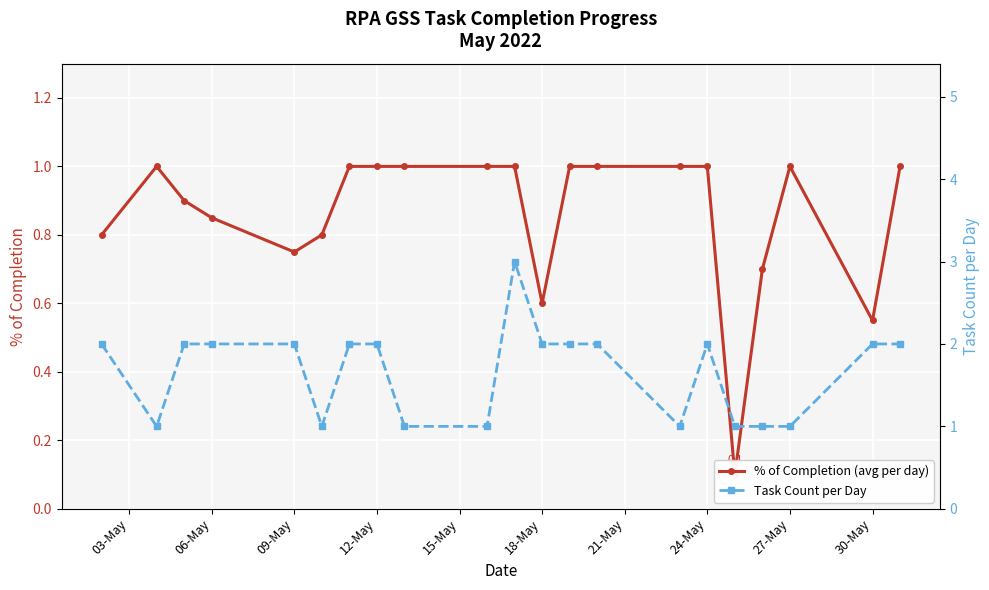

True or false: % of Completion (avg per day) and Task Count per Day cross at least once.

False